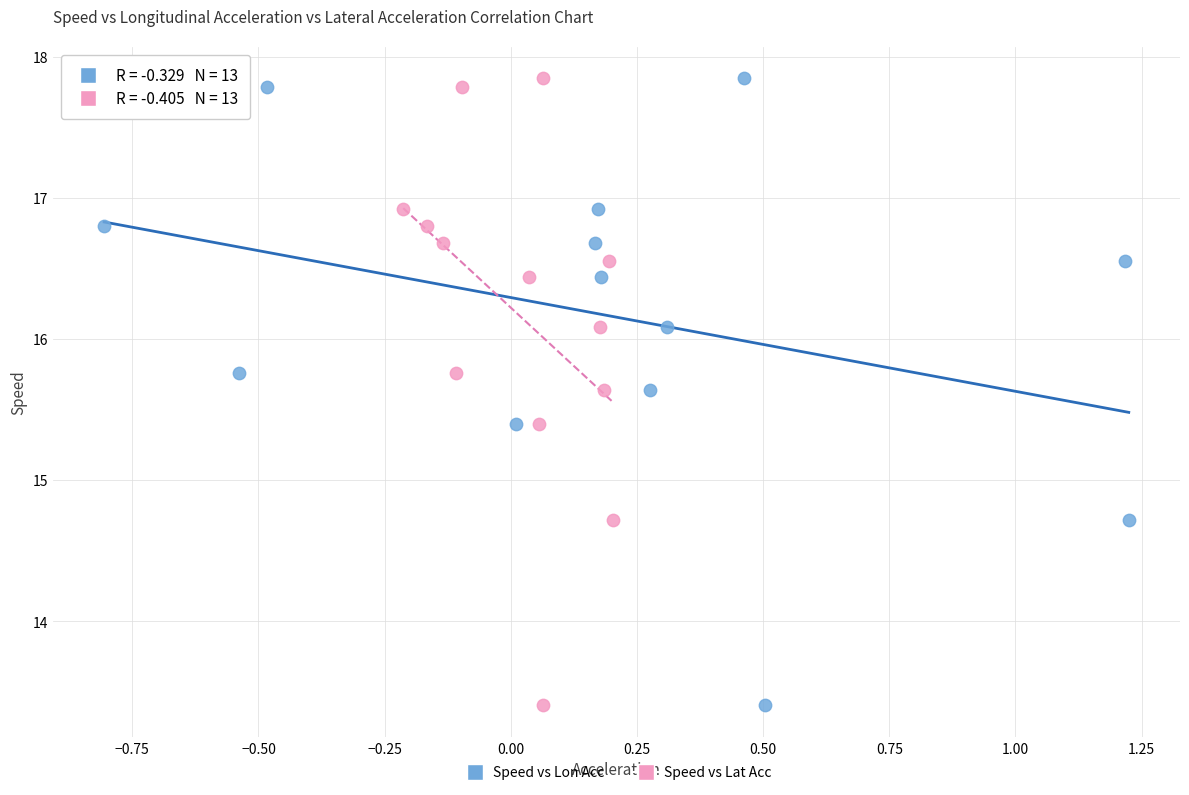

What are all the series names shown in the legend?

Speed vs Lon Acc, Speed vs Lat Acc